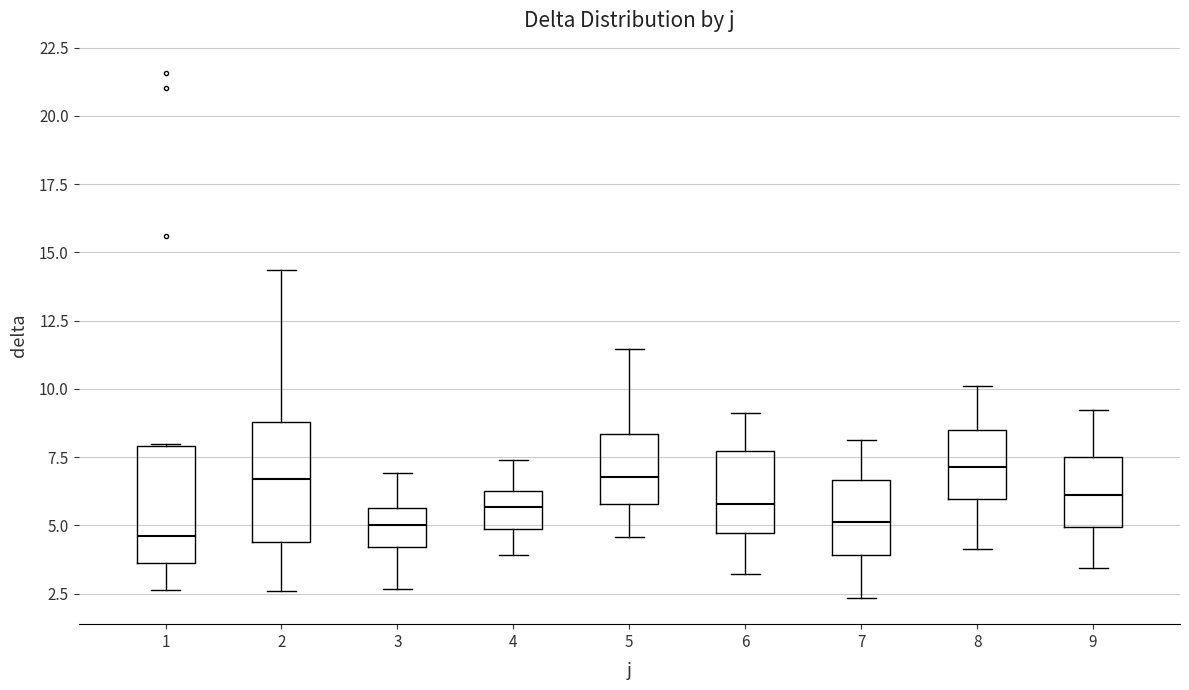

Reading left to right, transcribe this box plot: for each box, give where its median line is, the range the box spans, and where its two whiskers end, as read against the y-axis. The values are not printed on the chart, so give them approximately, as read against the axis.

1: median 4.5, box 3.5 to 8.0, whiskers 2.5 to 8.0
2: median 6.5, box 4.5 to 9.0, whiskers 2.5 to 14.5
3: median 5.0, box 4.0 to 5.5, whiskers 2.5 to 7.0
4: median 5.5, box 5.0 to 6.5, whiskers 4.0 to 7.5
5: median 7.0, box 6.0 to 8.5, whiskers 4.5 to 11.5
6: median 6.0, box 4.5 to 7.5, whiskers 3.0 to 9.0
7: median 5.0, box 4.0 to 6.5, whiskers 2.5 to 8.0
8: median 7.0, box 6.0 to 8.5, whiskers 4.0 to 10.0
9: median 6.0, box 5.0 to 7.5, whiskers 3.5 to 9.0